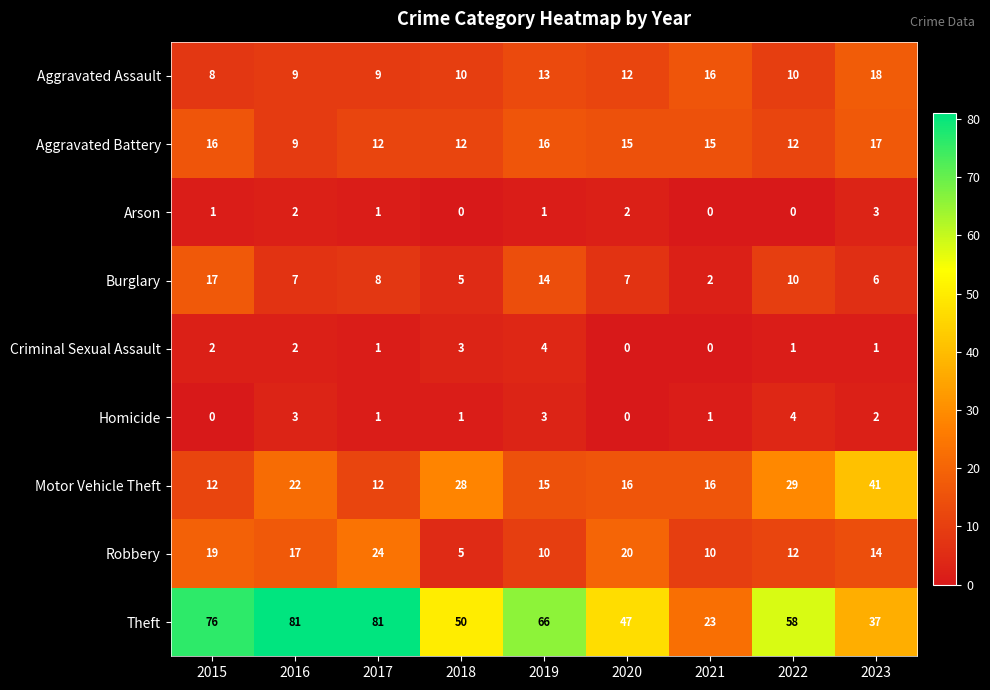

The Criminal Sexual Assault series shows 2 at 2015. True or false?

True